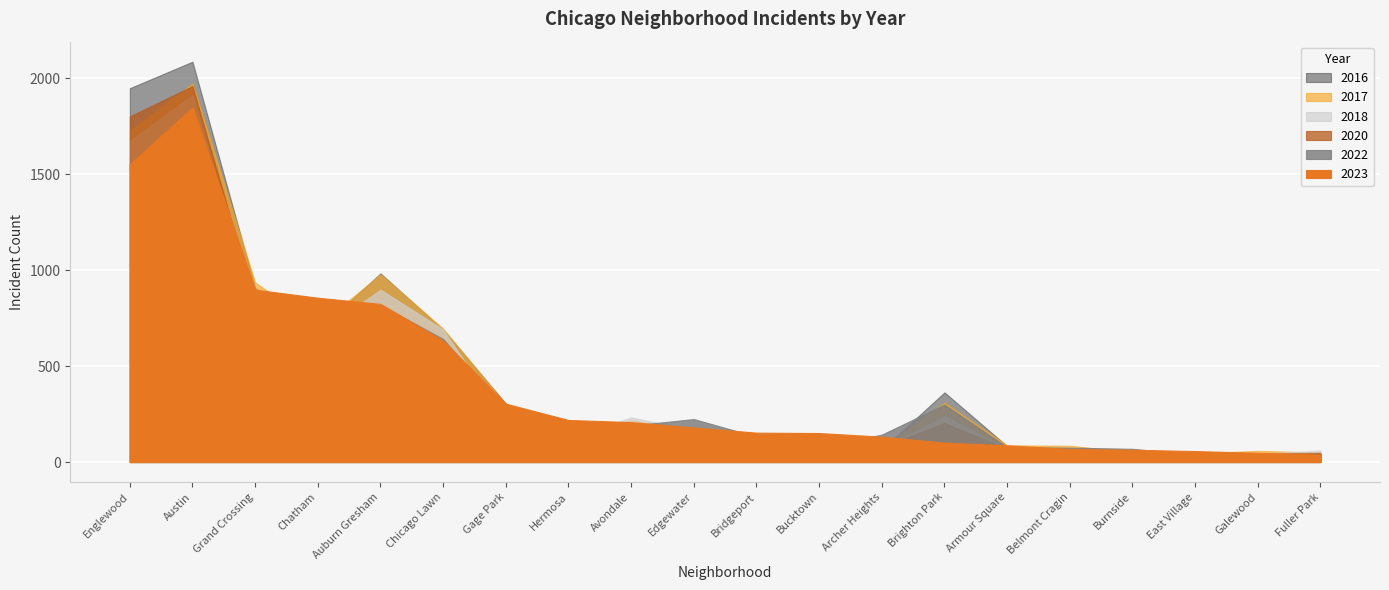

How many values in the 2020 series exceed 157?

9